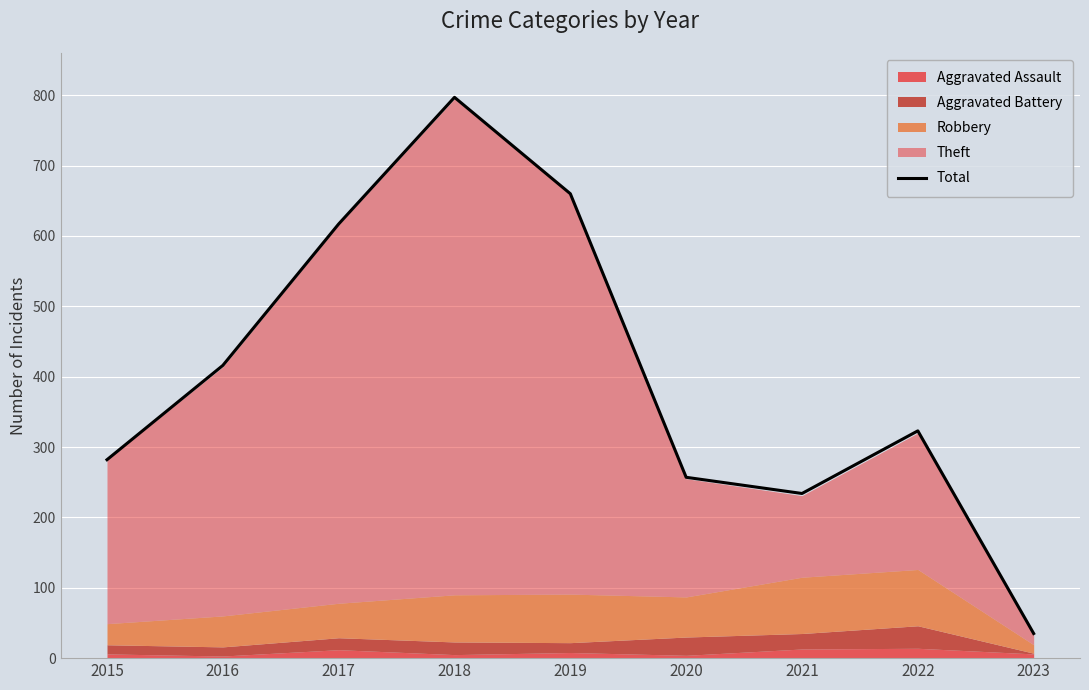

Is it true that the value at 2016 is 416?

True